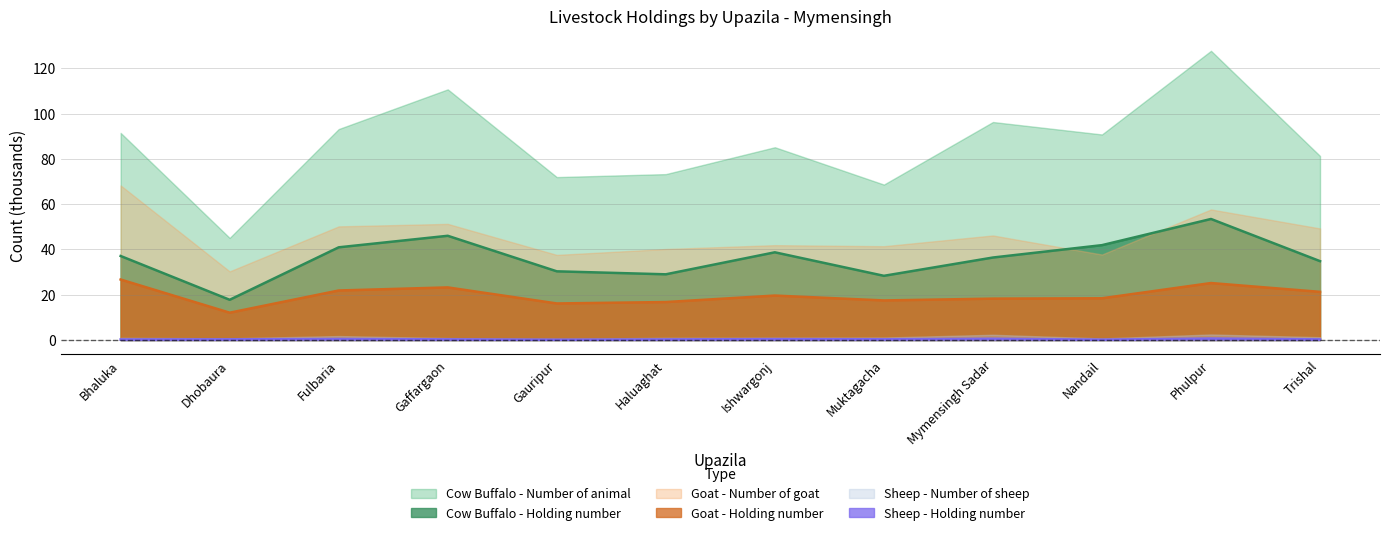

At which label does Goat - Number of goat reach its peak?

Bhaluka